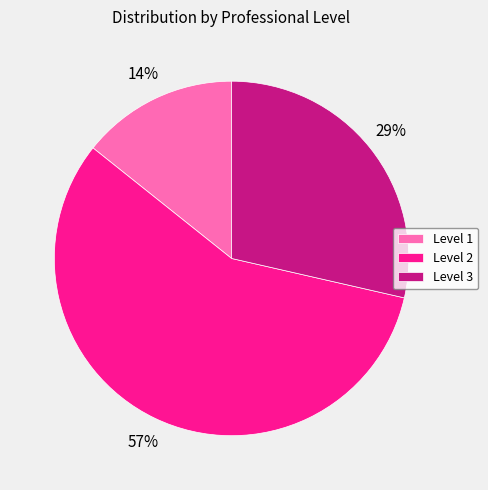

Between Level 3 and Level 2, which is larger?

Level 2